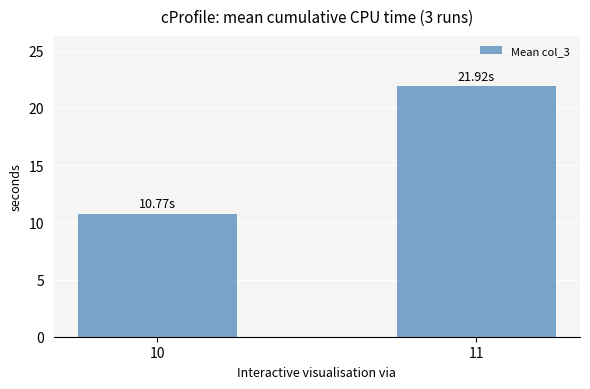

At which label is the value closest to 16?

10